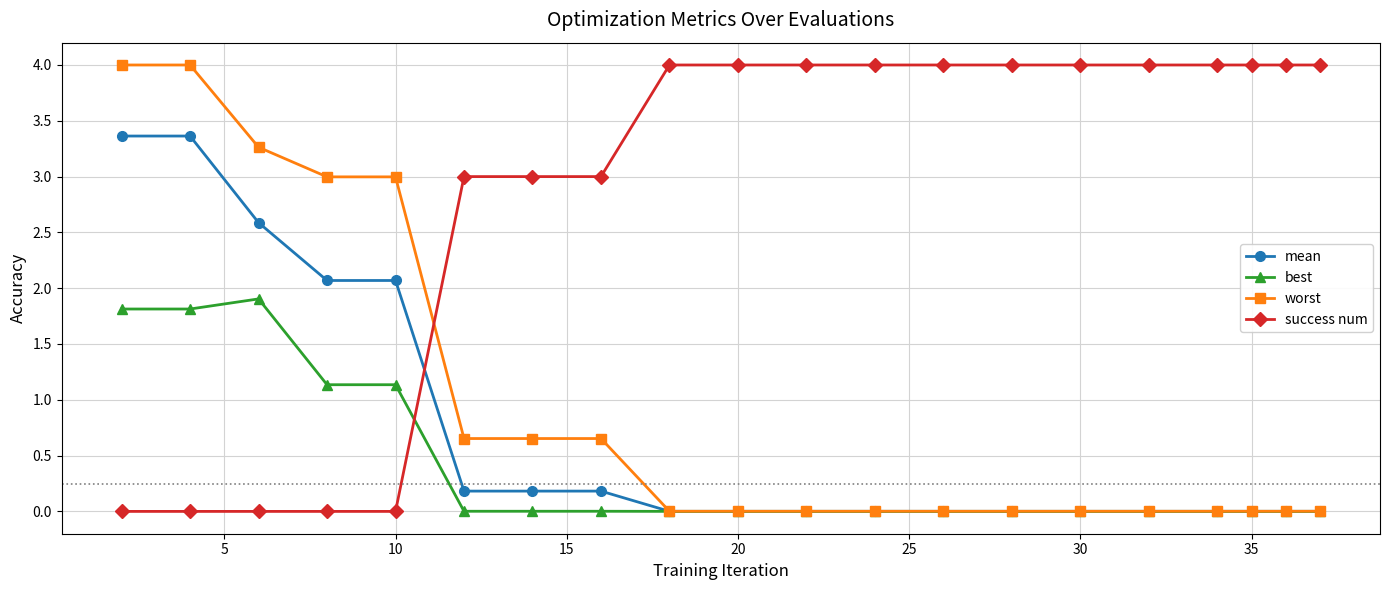

Which series has the largest total across all categories?

success num